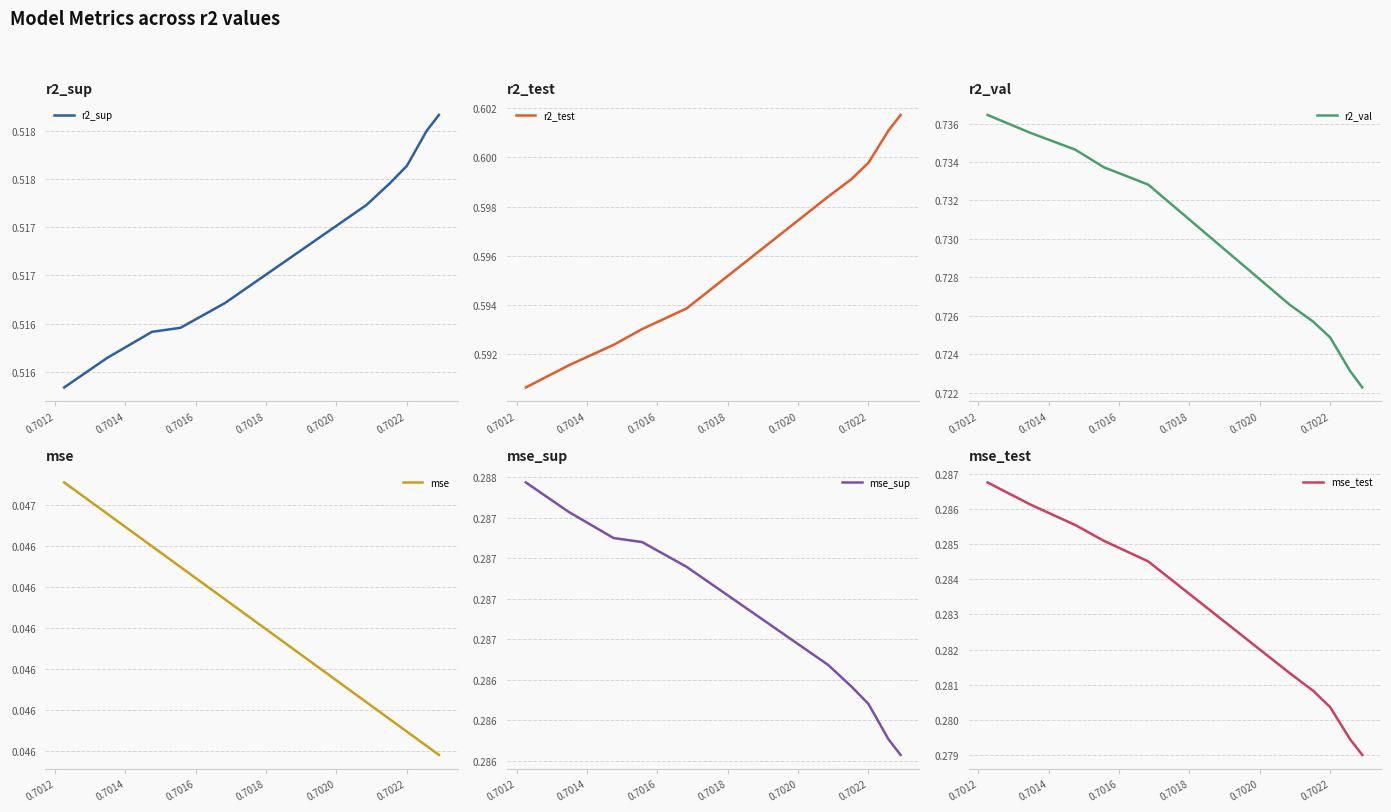

What is the label of the 7th point from the right?

0.7016